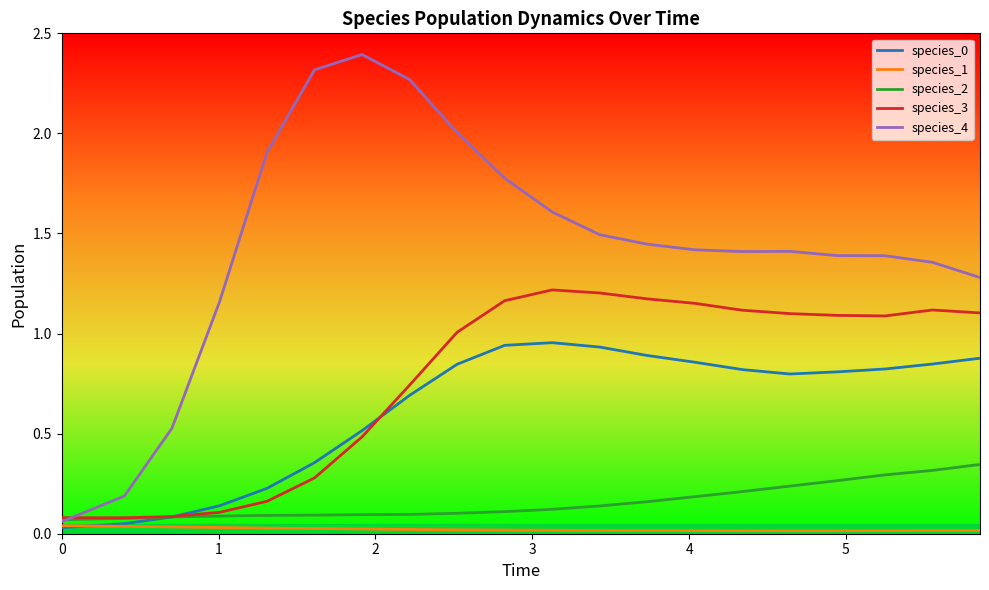

Which series has the widest spread of values?

species_4